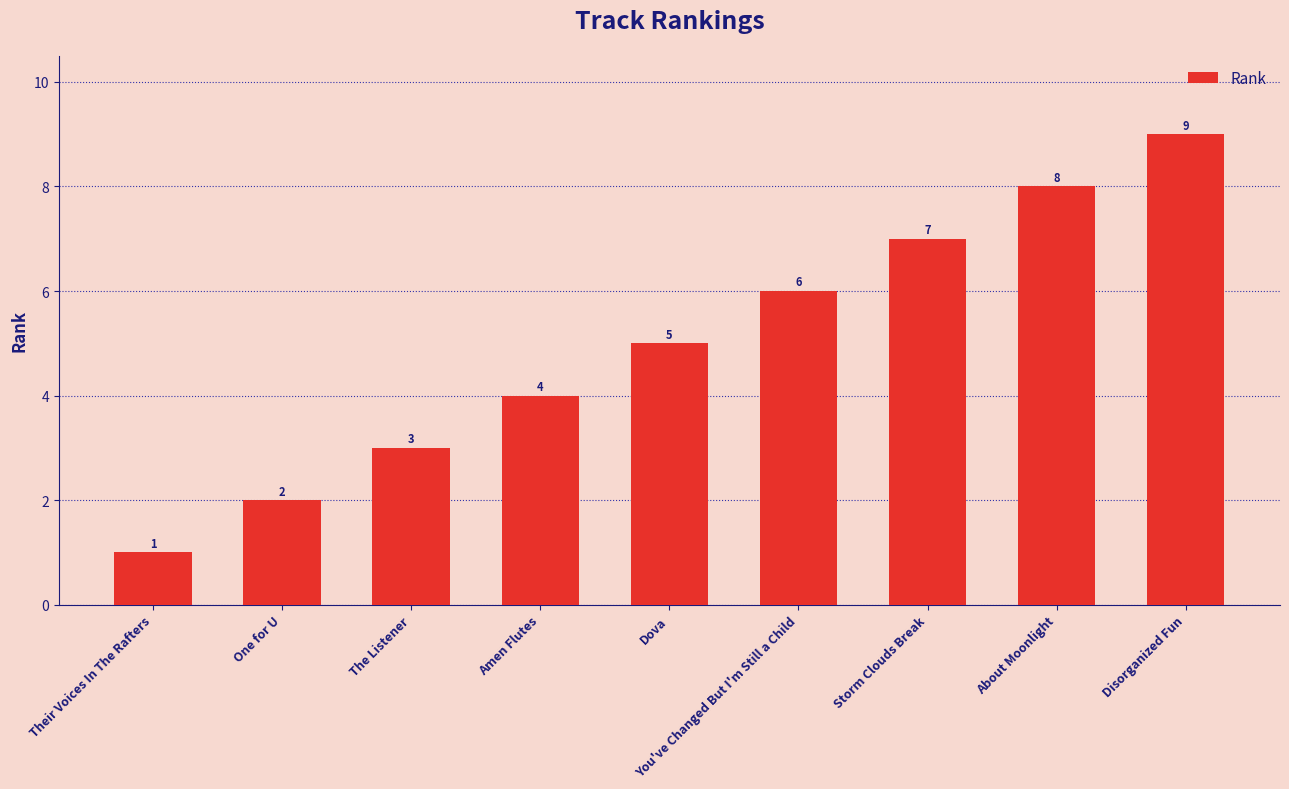

What is the approximate value at Disorganized Fun?

9